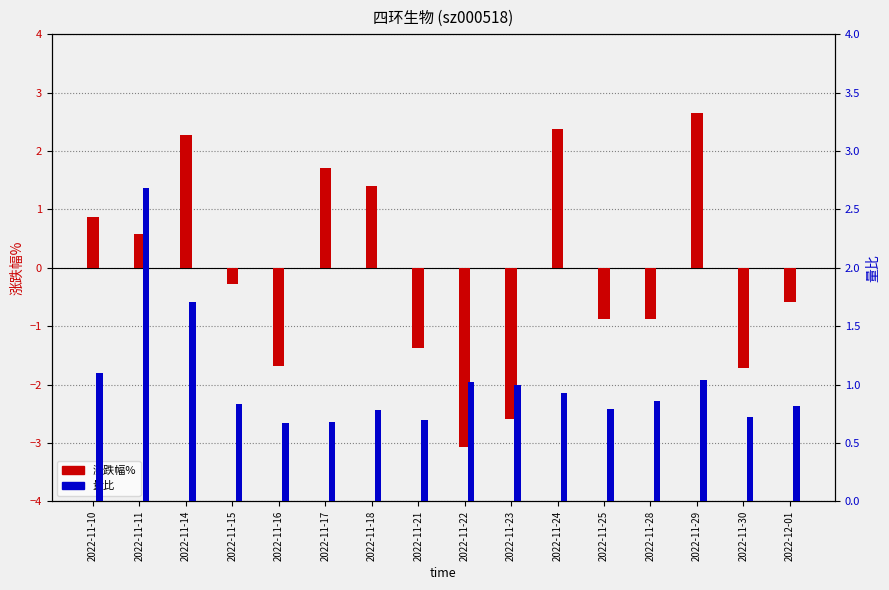

What is the difference between the maximum and minimum values in the 量比 series?

2.0